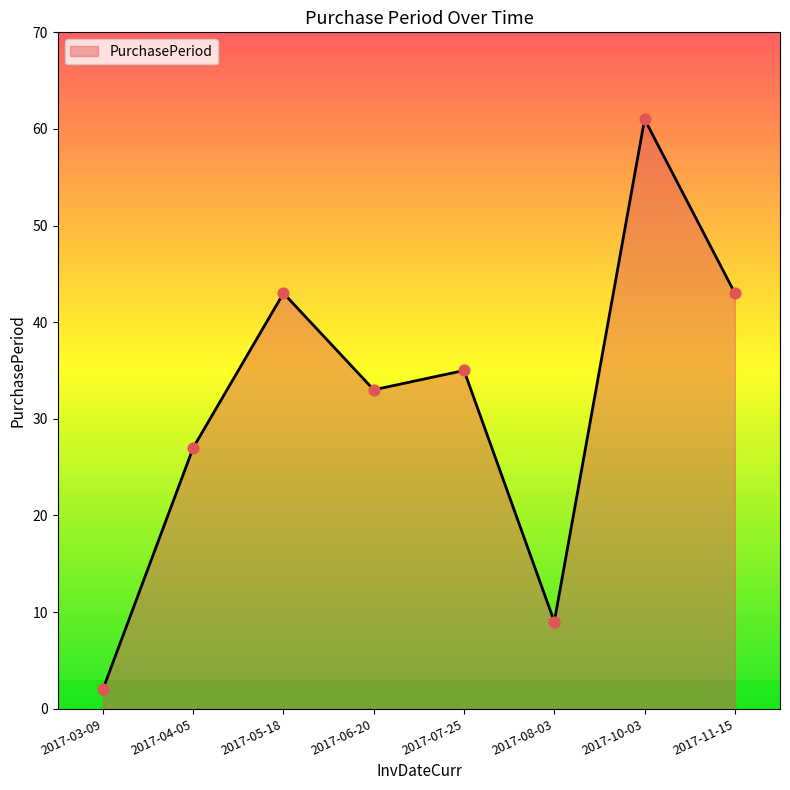

Approximately how many times larger is the value at 2017-04-05 compared to 2017-05-18?

0.6